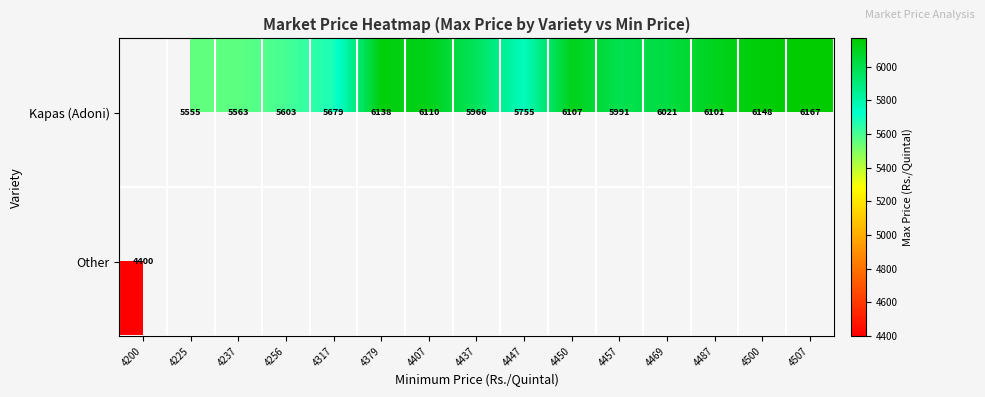

The Kapas (Adoni) series shows 2470 at 4225. True or false?

False